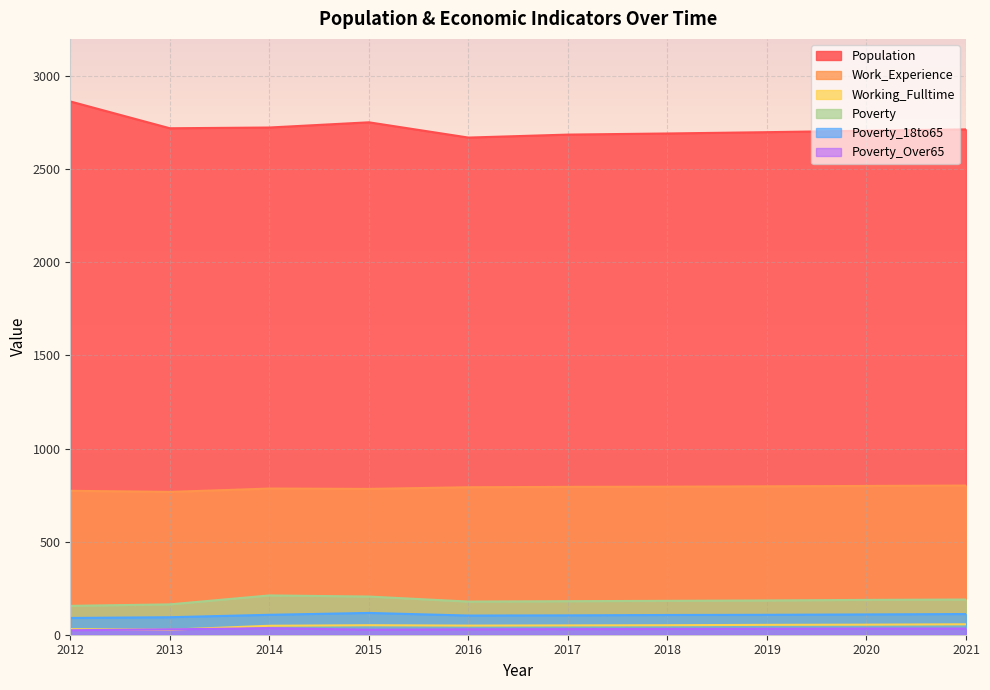

The value of Poverty_18to65 at 2012 is 121. True or false?

False